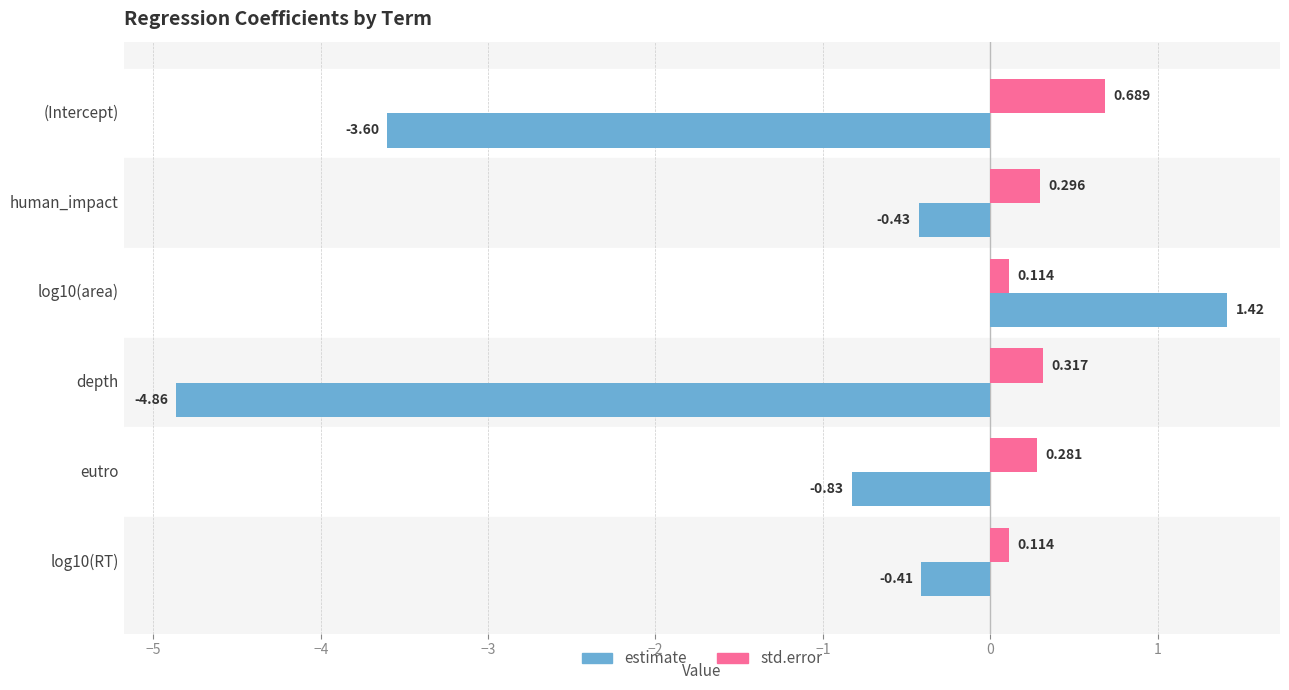

Rank the series by their maximum value, from lowest to highest.

std.error, estimate